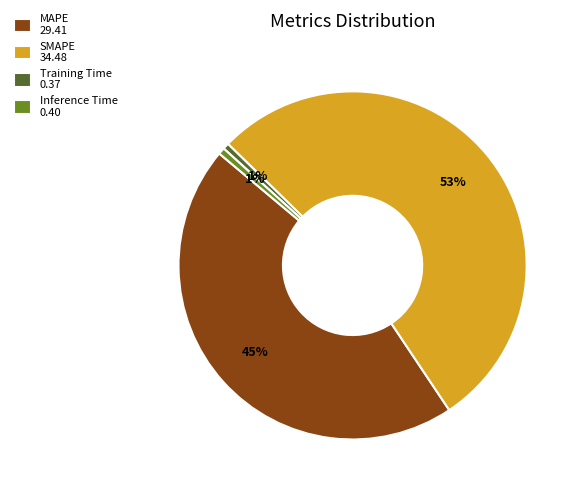

To the nearest percent, what is the average slice percentage?

25%